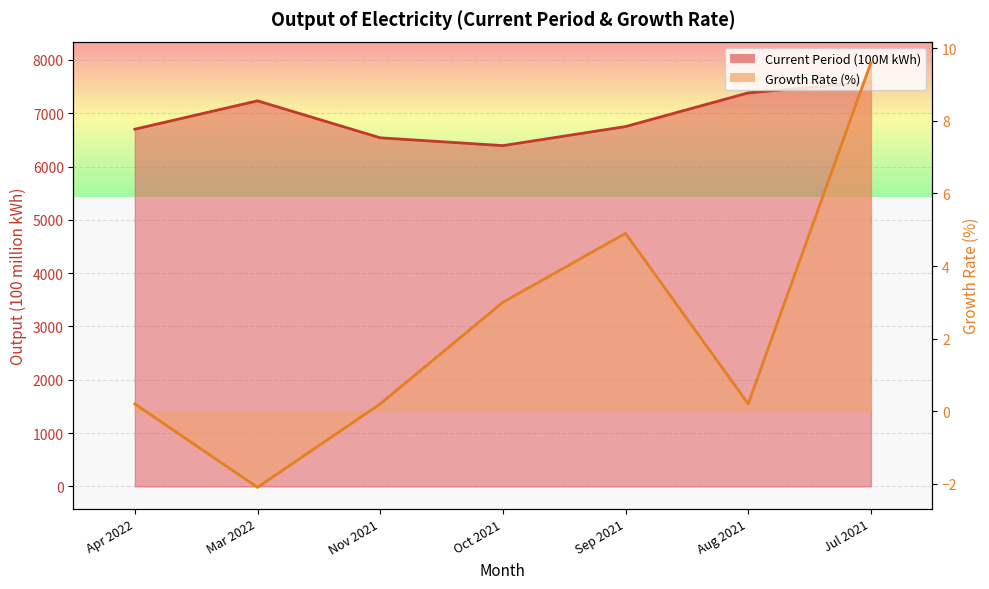

How many lines are shown in the chart?

2